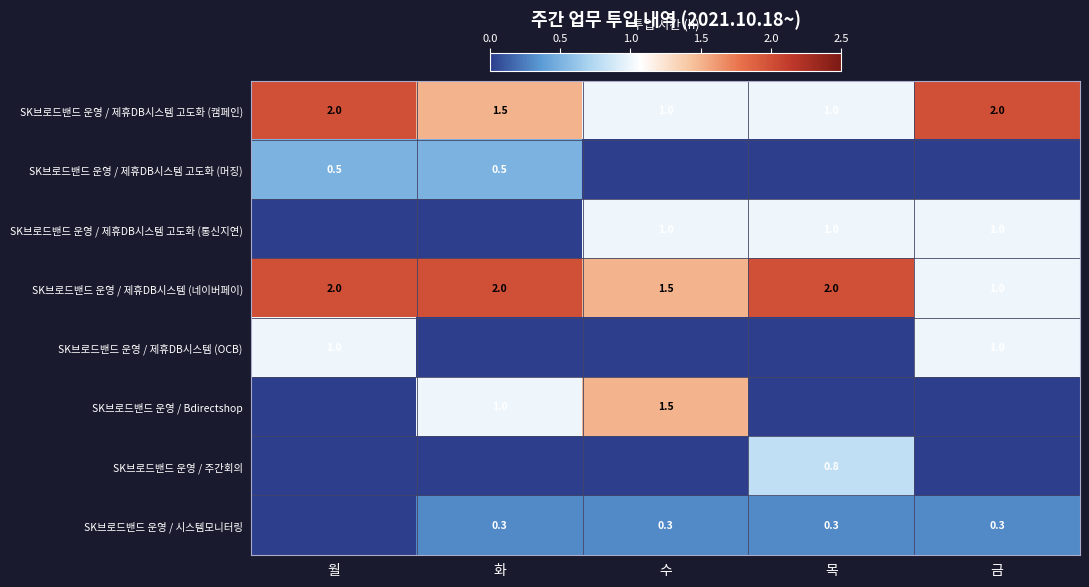

Is it true that SK브로드밴드 운영 / 제휴DB시스템 고도화 (캠페인) equals 1.1 at 금?

False